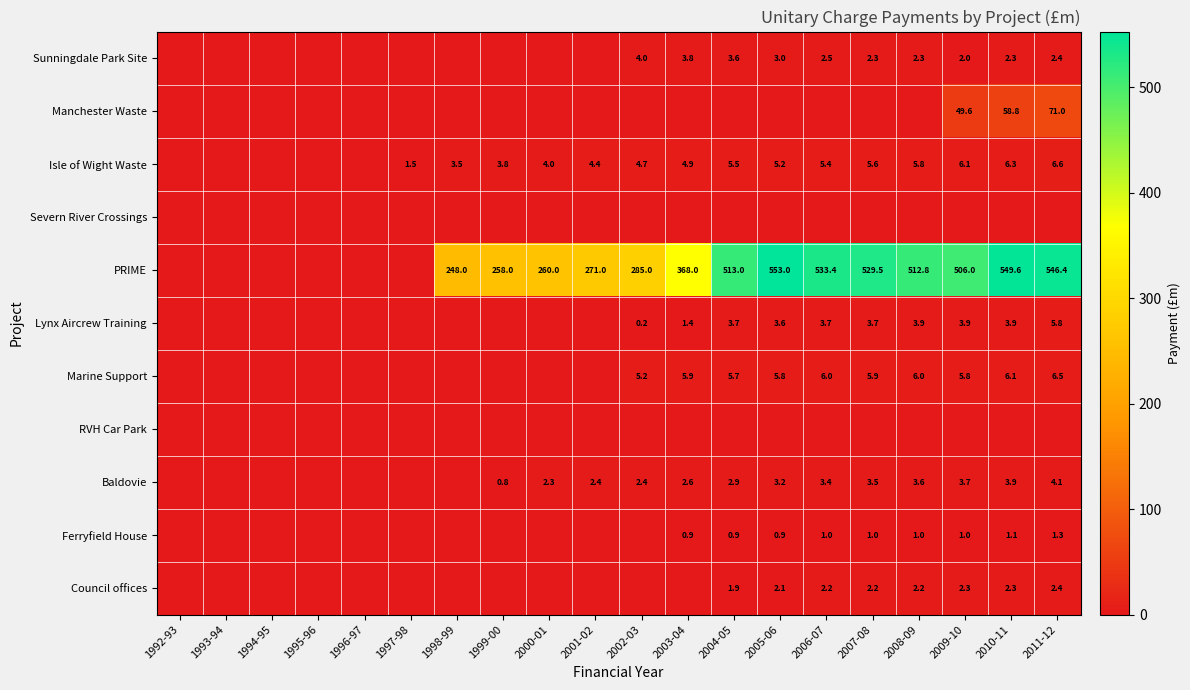

Which series has the largest total across all categories?

PRIME